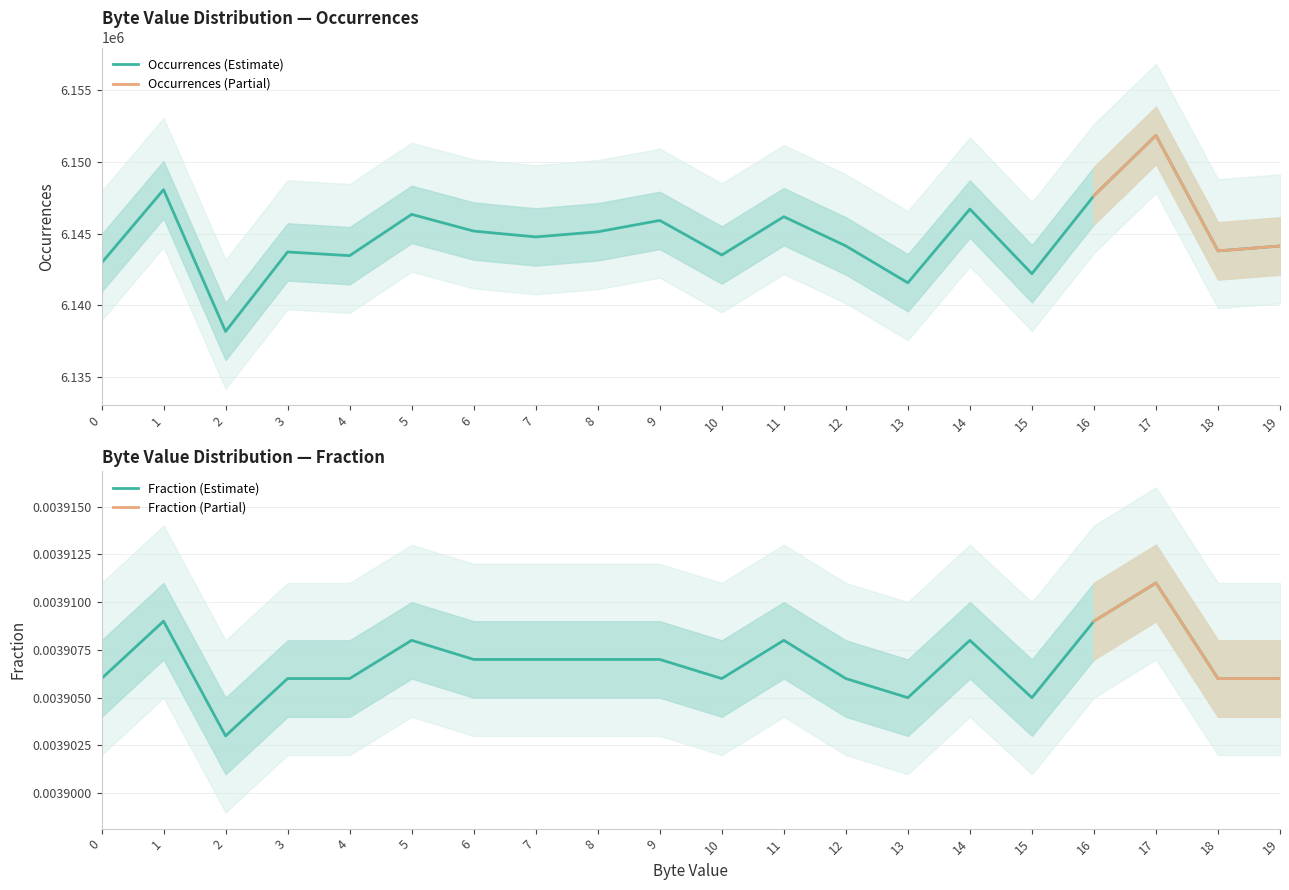

How many interior local peaks does the Fraction_scaled series have?

5